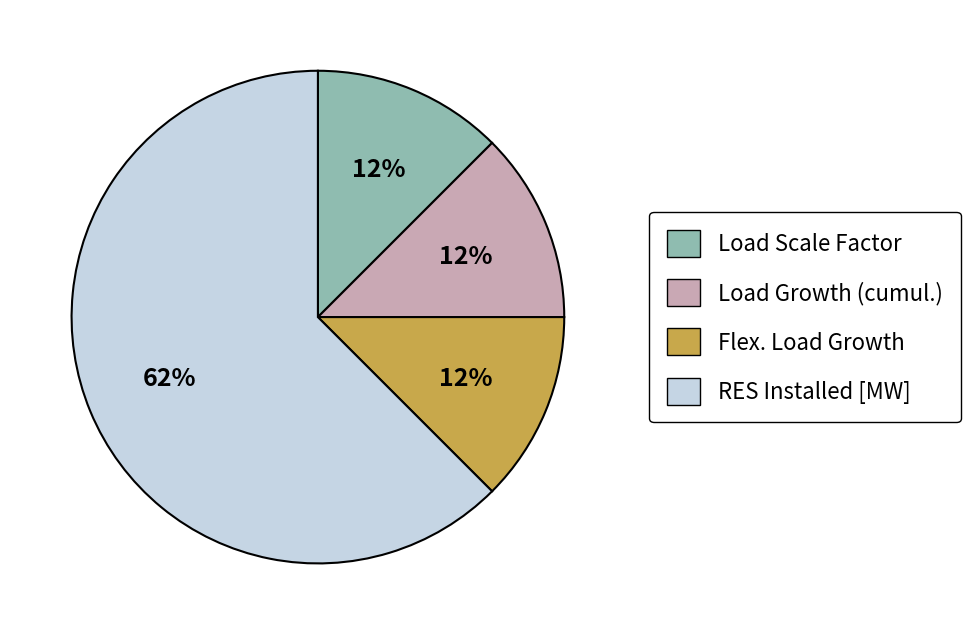

Is the sum of Load Growth (cumul.) and Flex. Load Growth greater than half?

No